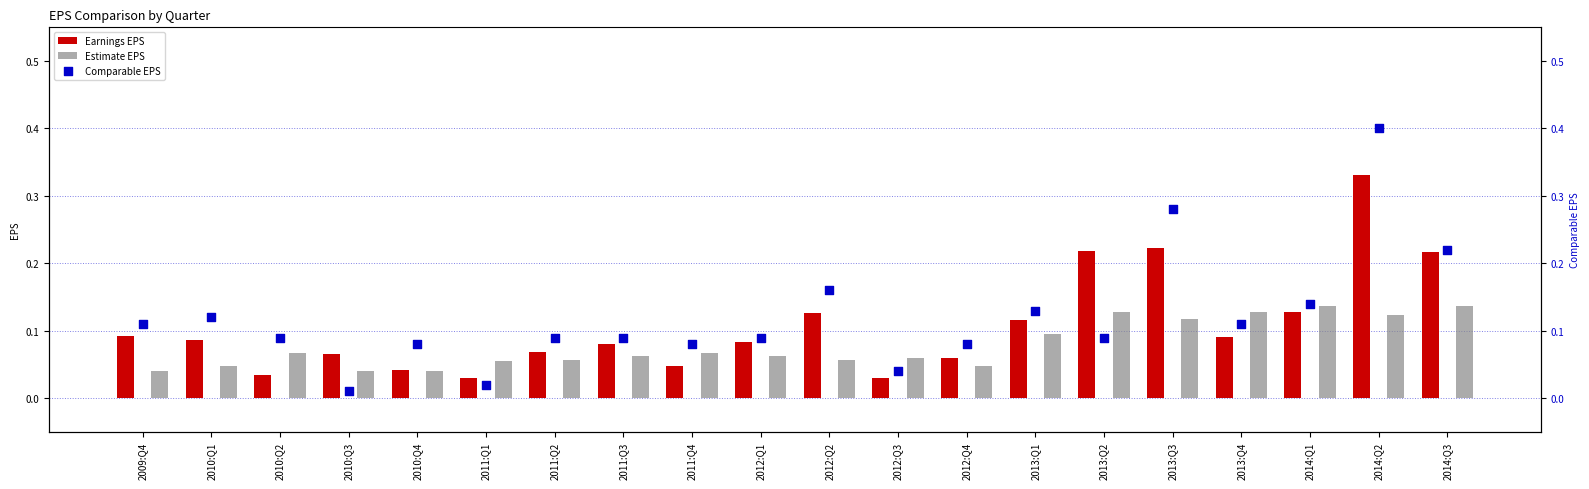

At which category is the sum across all series the highest?

2014:Q2